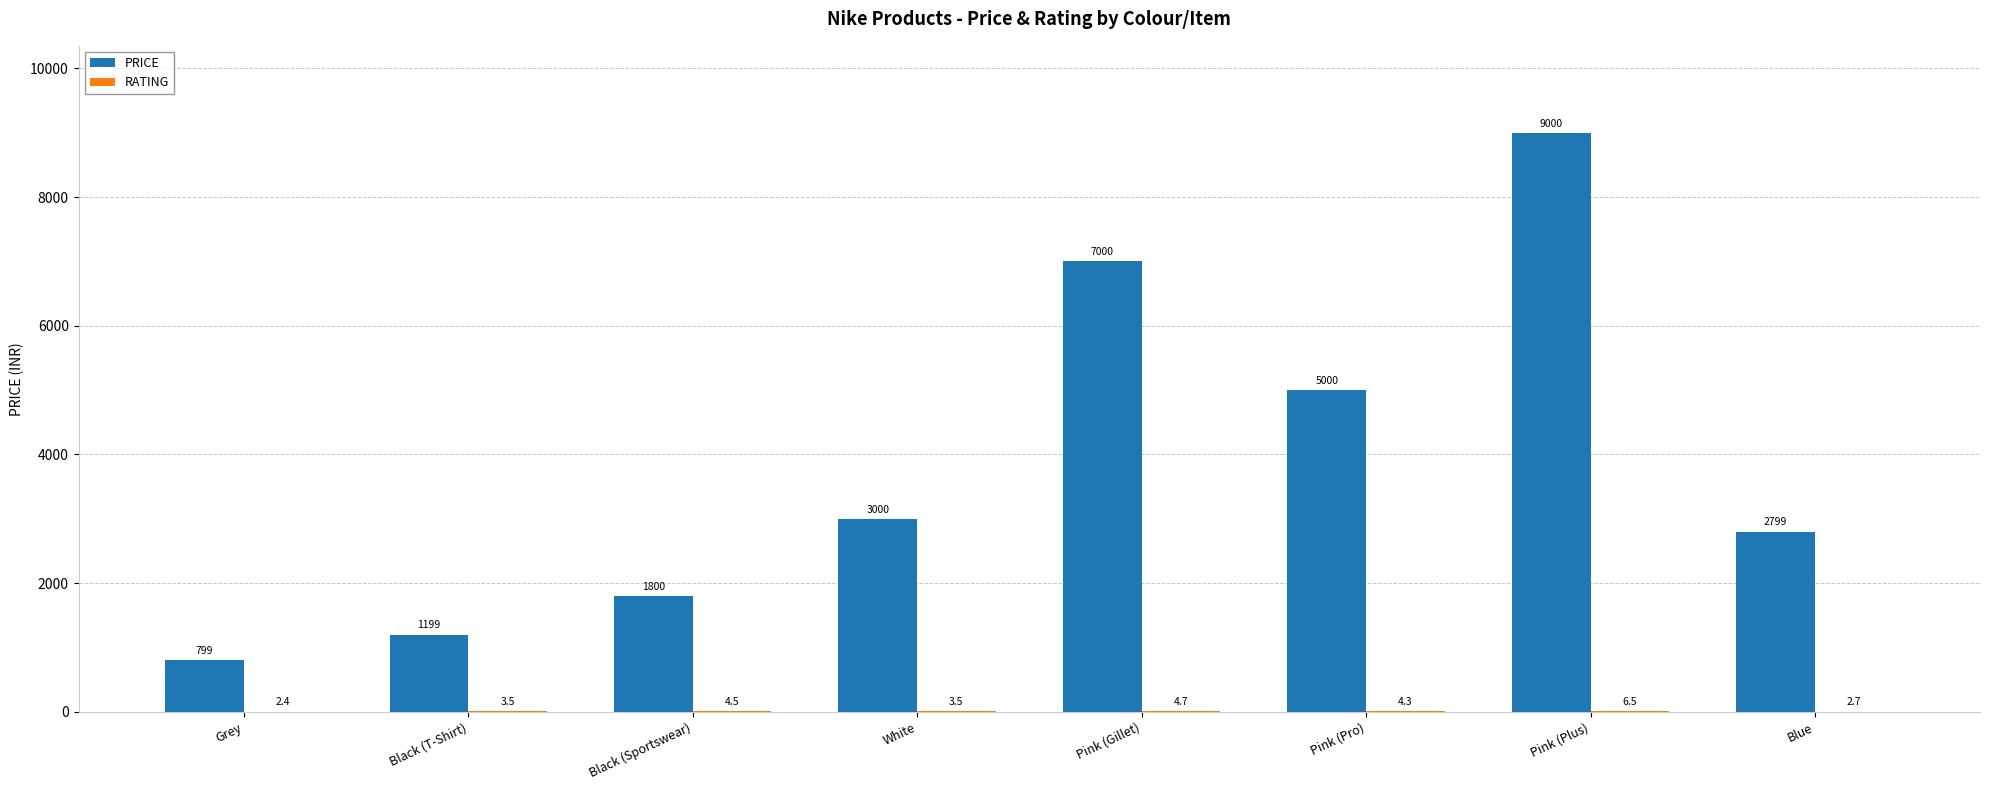

At which category is the sum across all series the highest?

Pink (Plus)